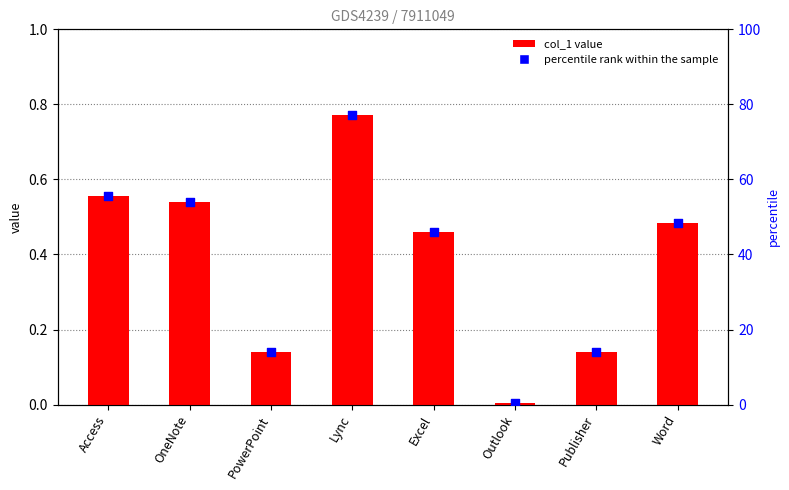

At how many categories does at least one series exceed 12?

7